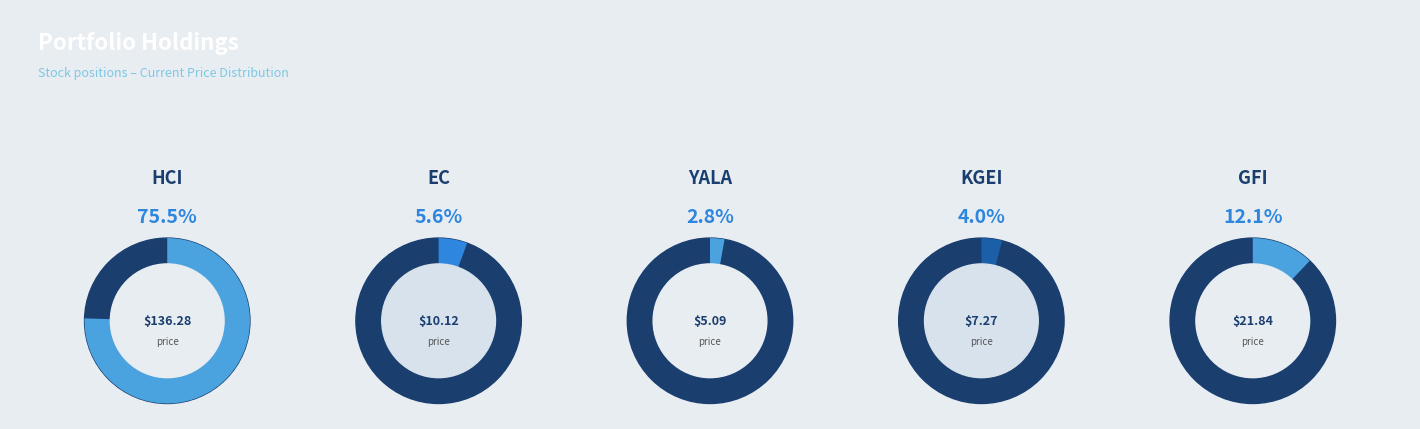

Which category accounts for the majority?

HCI